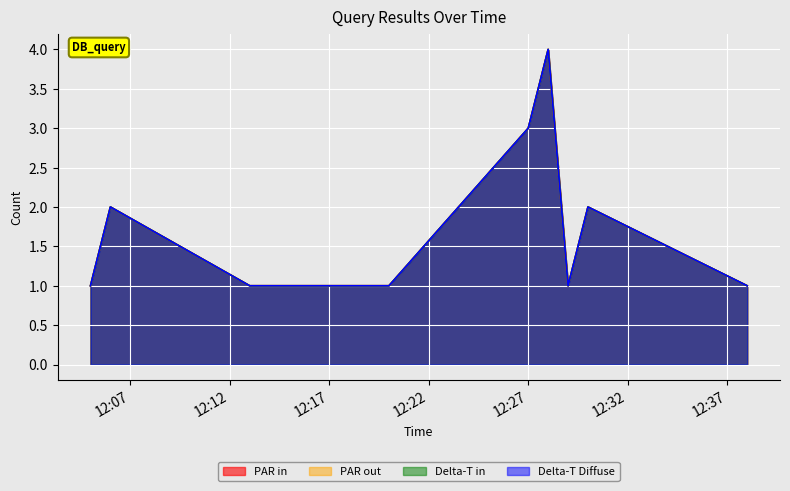

What is the total value across all series at 2019-03-28 12:29:00?

4